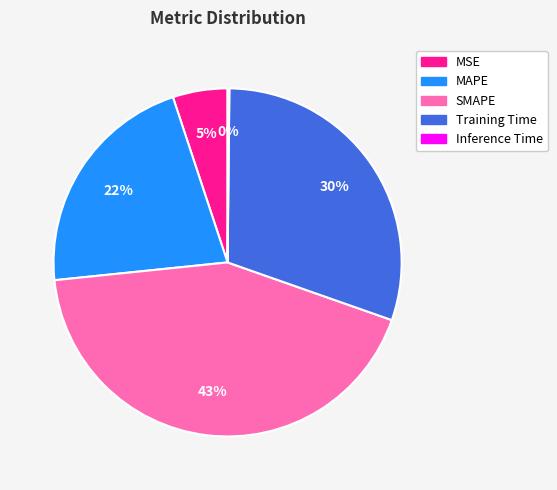

To the nearest percent, what percentage of the pie is SMAPE?

43%